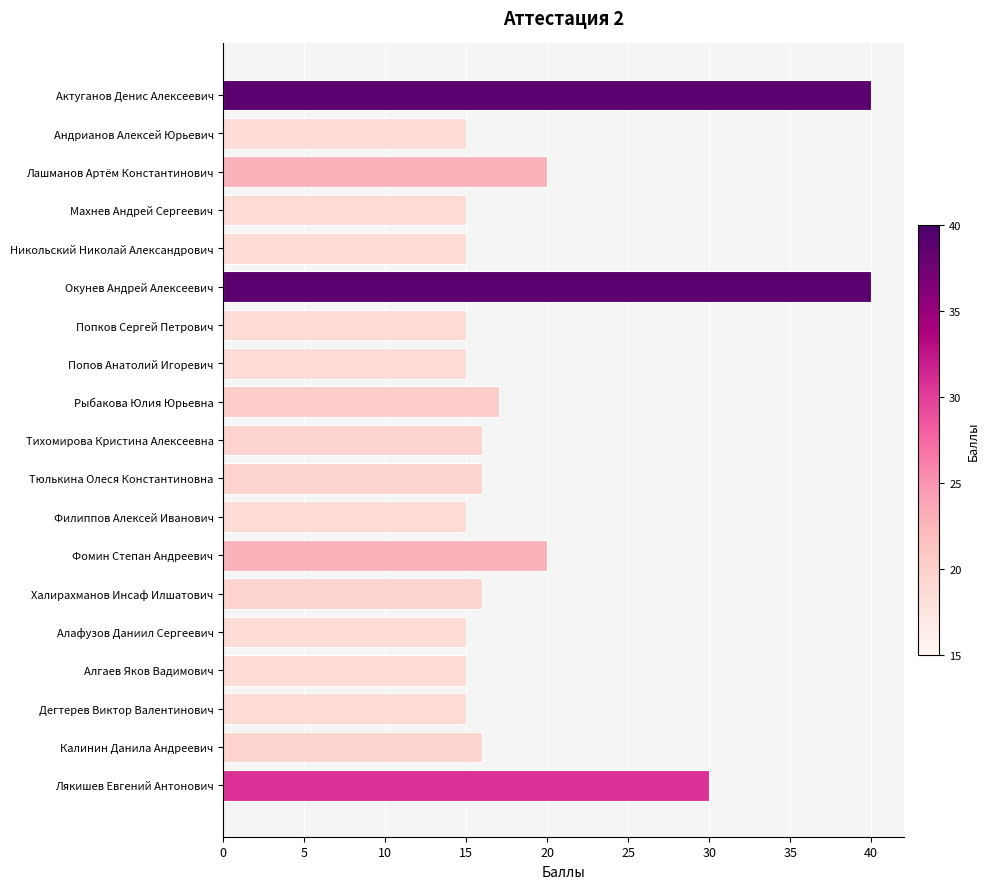

Approximately how many times larger is the value at Алафузов Даниил Сергеевич compared to Алгаев Яков Вадимович?

1.0